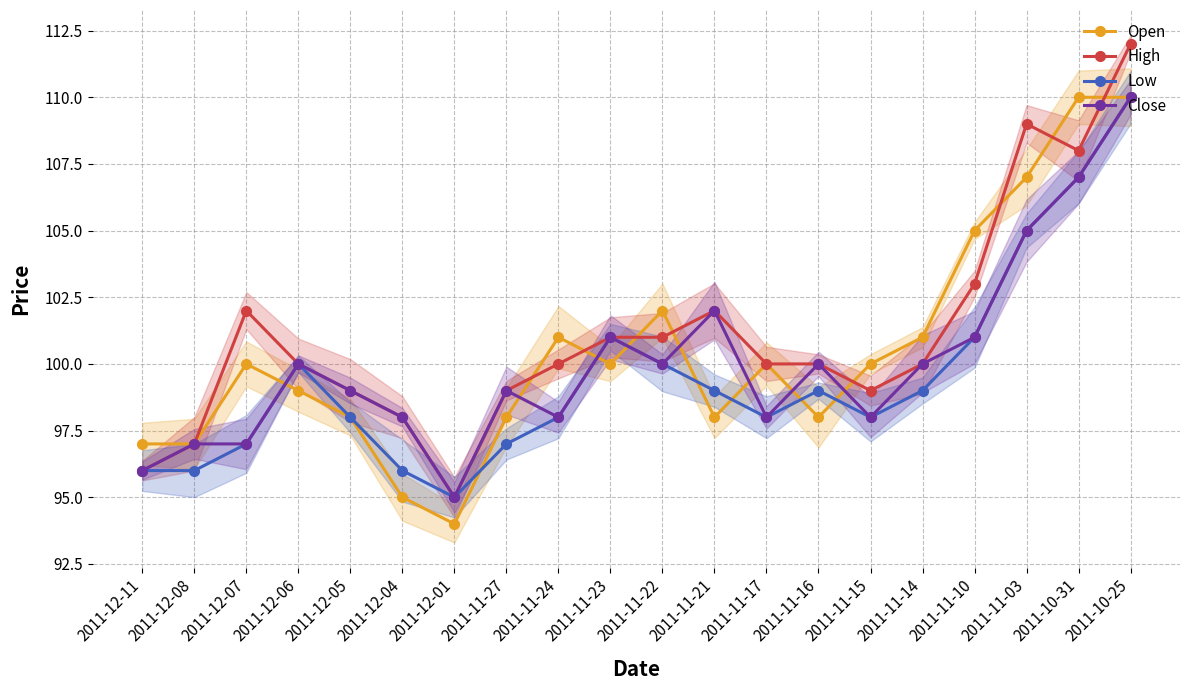

How many data points in High are less than 100?

7